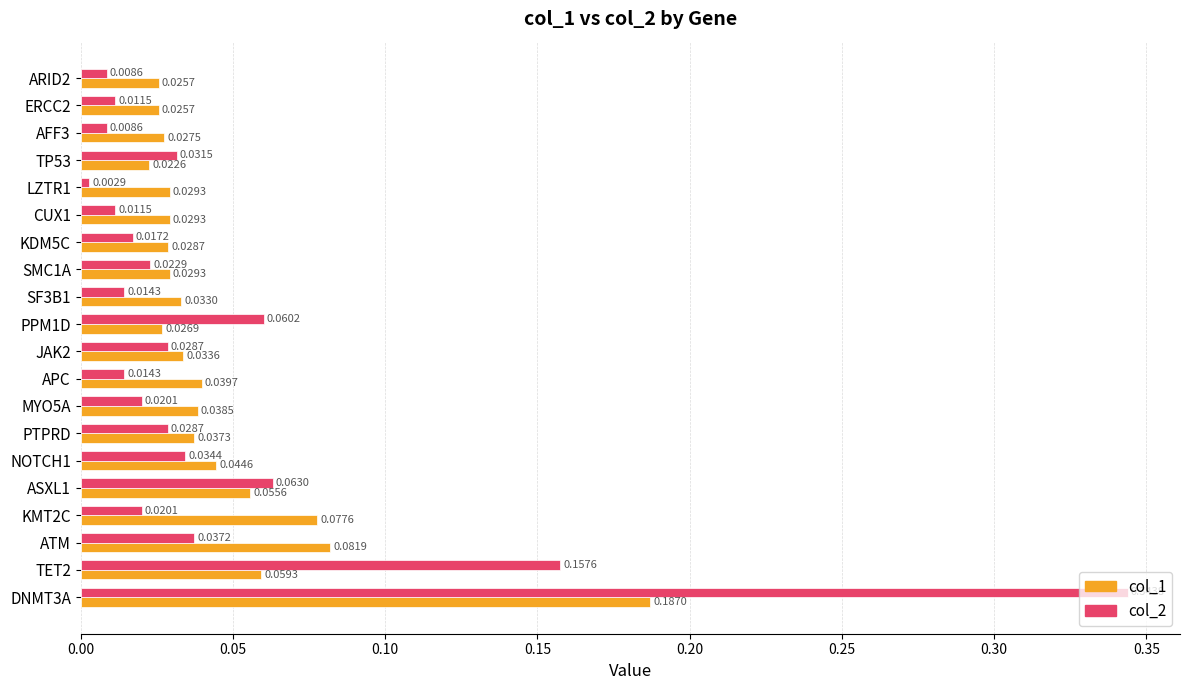

Which series has the widest spread of values?

col_2